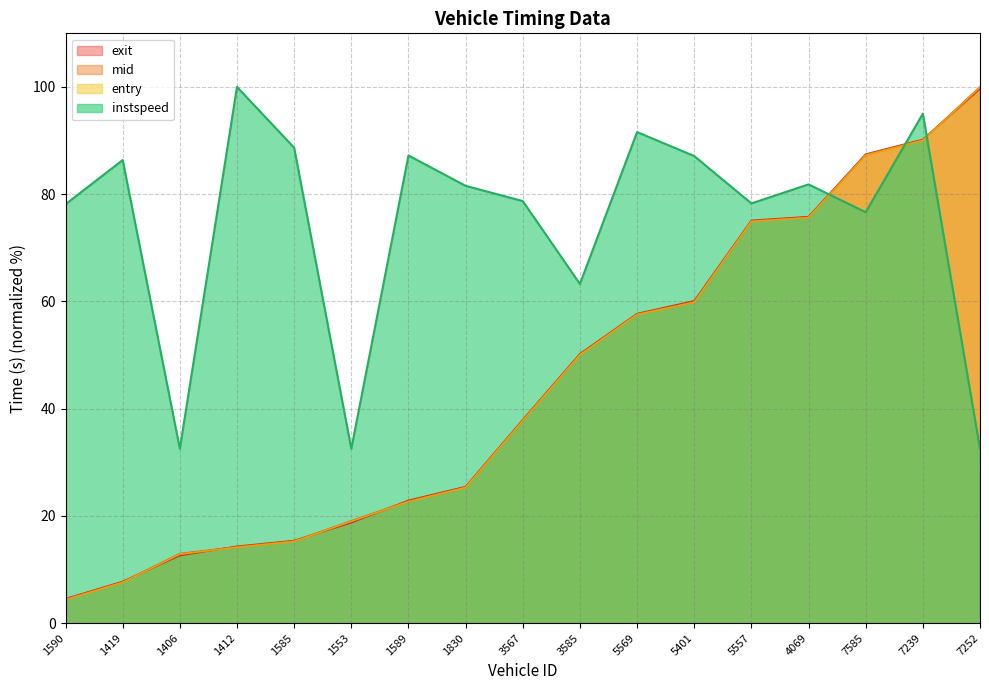

At which category is the sum across all series the highest?

7239